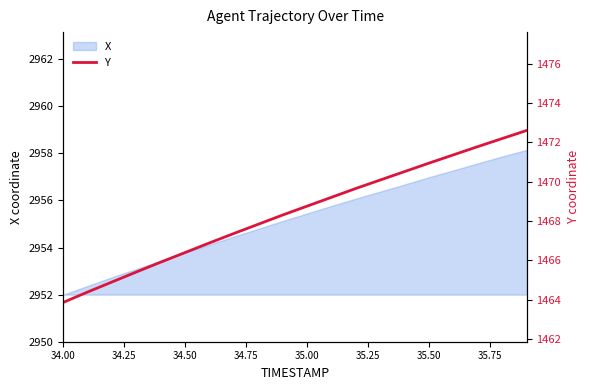

What is the minimum value shown in the chart?

1463.9